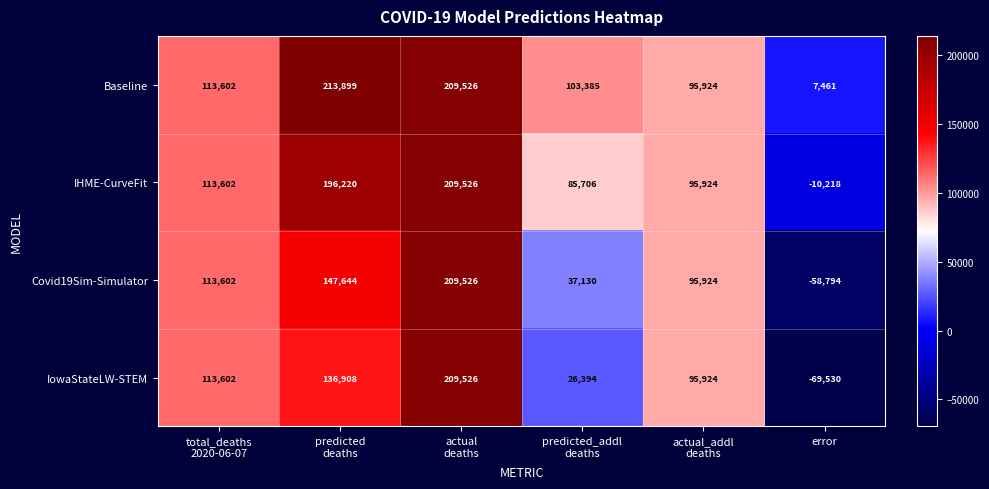

At which category does the chart reach its peak across all series?

predicted
deaths